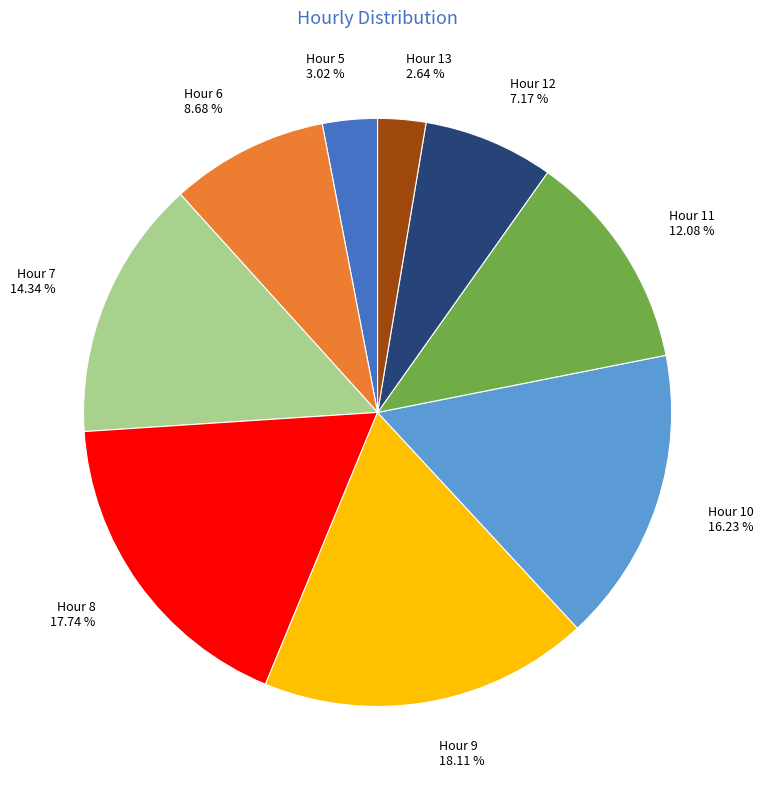

Is there a majority slice in this chart?

No